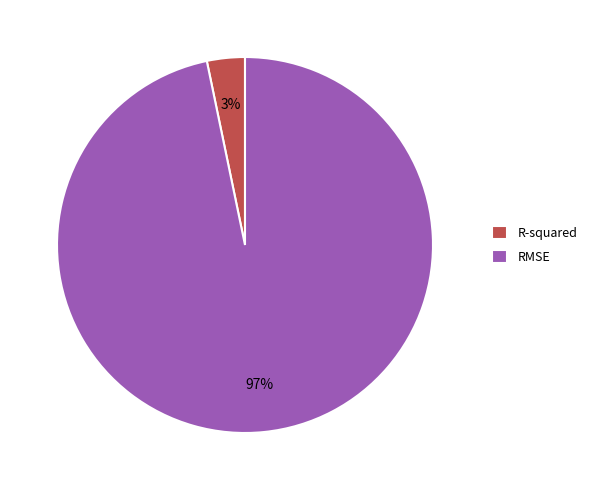

To the nearest percent, what percentage of the pie is R-squared?

3%